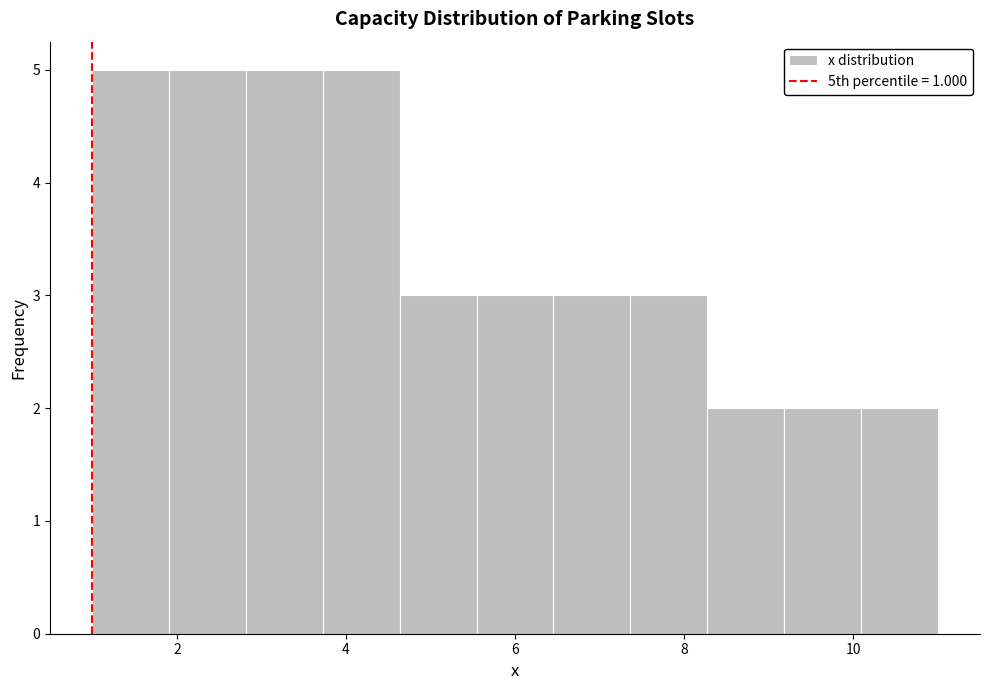

Reading left to right, list every bar in this chart as the range it spans on the x-axis followed by its height. Neither the bar edges nor the heights are printed on the chart, so give them approximately, as read against the axes.

1.0 to 2.0: 5
2.0 to 2.8: 5
2.8 to 3.8: 5
3.8 to 4.6: 5
4.6 to 5.6: 3
5.6 to 6.4: 3
6.4 to 7.4: 3
7.4 to 8.2: 3
8.2 to 9.2: 2
9.2 to 10.0: 2
10.0 to 11.0: 2